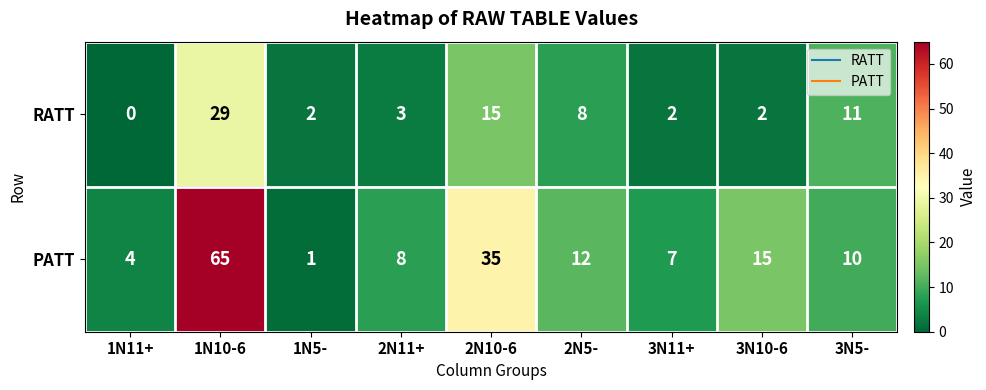

At how many categories does at least one series exceed 48?

1